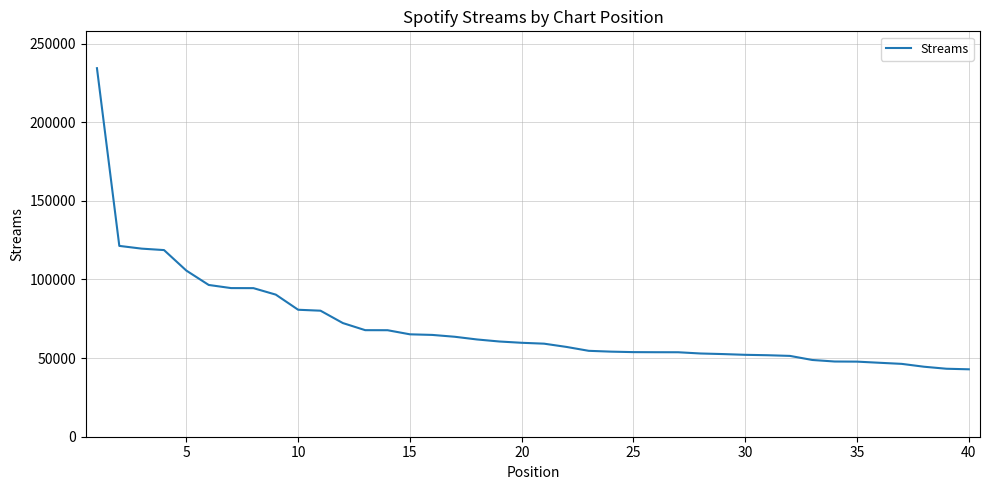

Count the number of categories in the chart.

40